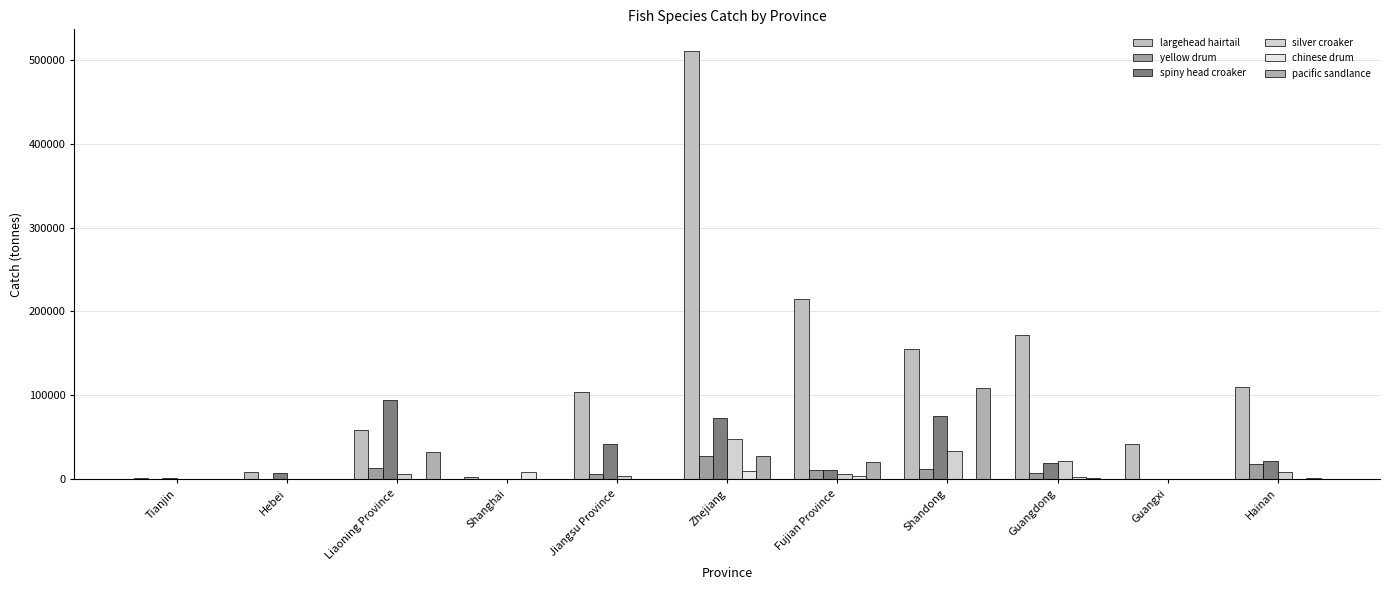

Which series changed the most between Hebei and Shanghai?

chinese drum